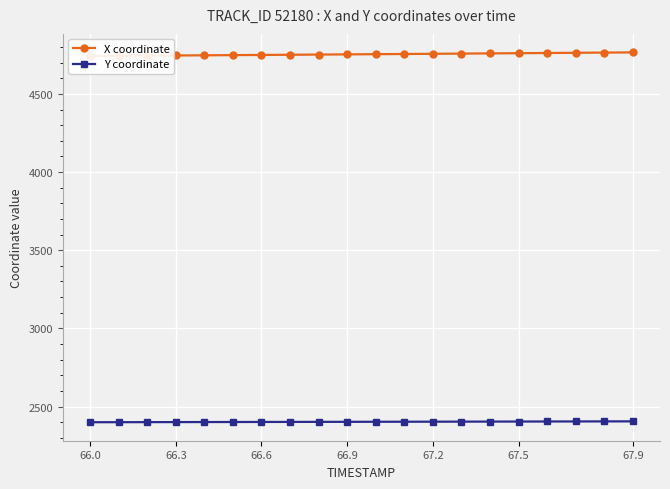

True or false: Y coordinate and X coordinate cross at least once.

False